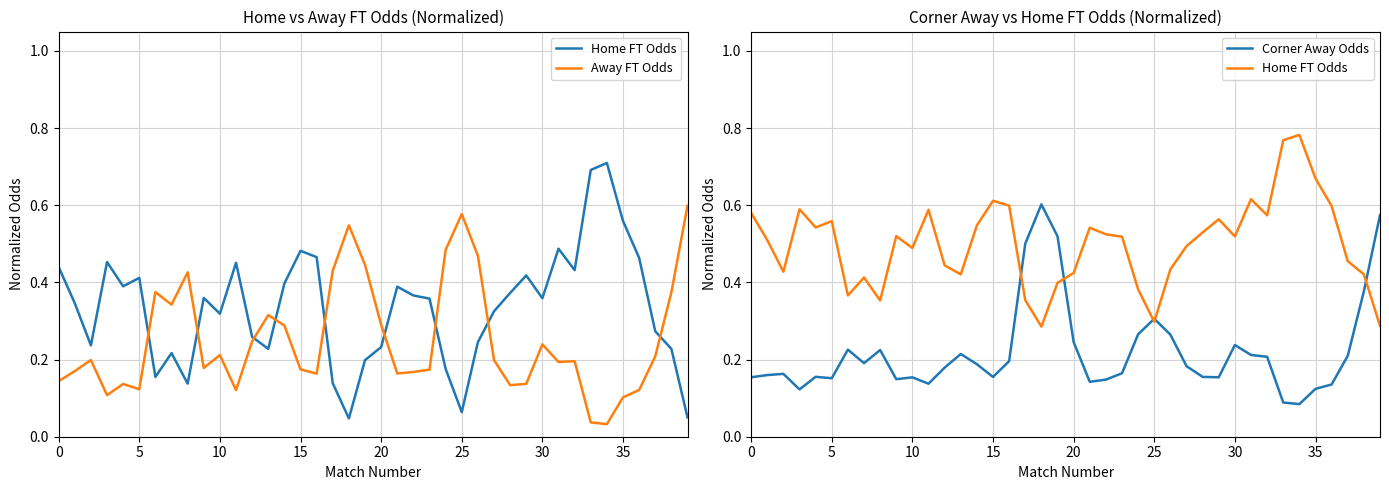

Where is Home FT Odds nearest to the value 0?

18